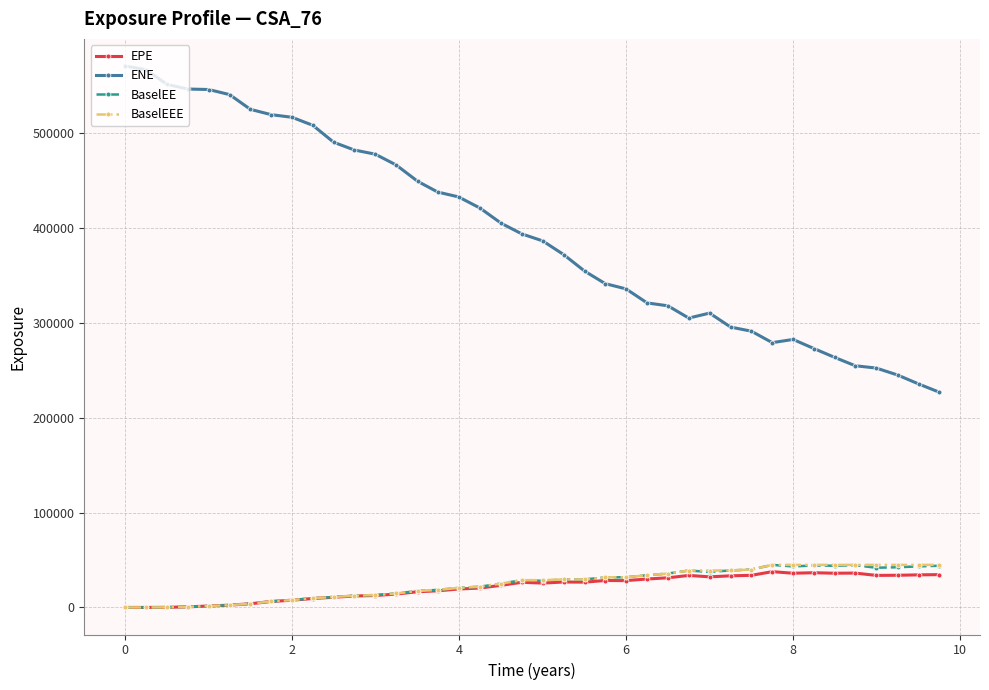

True or false: EPE and ENE intersect in this chart.

False